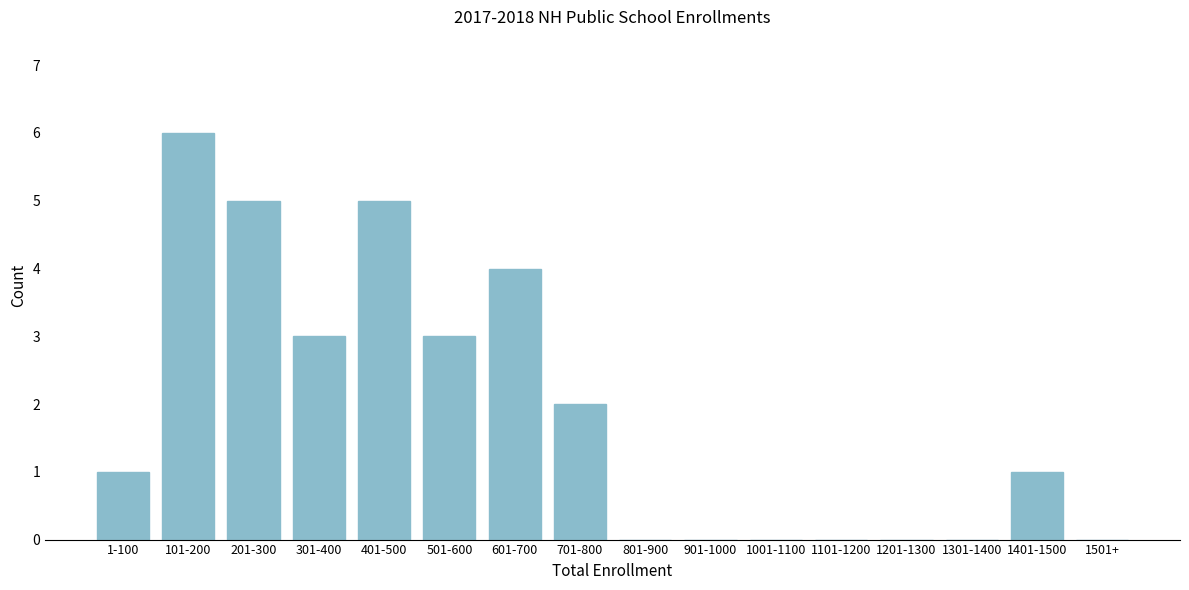

Reading right to left, extract all data points from this chart.

1501+=0	1401-1500=1	1301-1400=0	1201-1300=0	1101-1200=0	1001-1100=0	901-1000=0	801-900=0	701-800=2	601-700=4	501-600=3	401-500=5	301-400=3	201-300=5	101-200=6	1-100=1